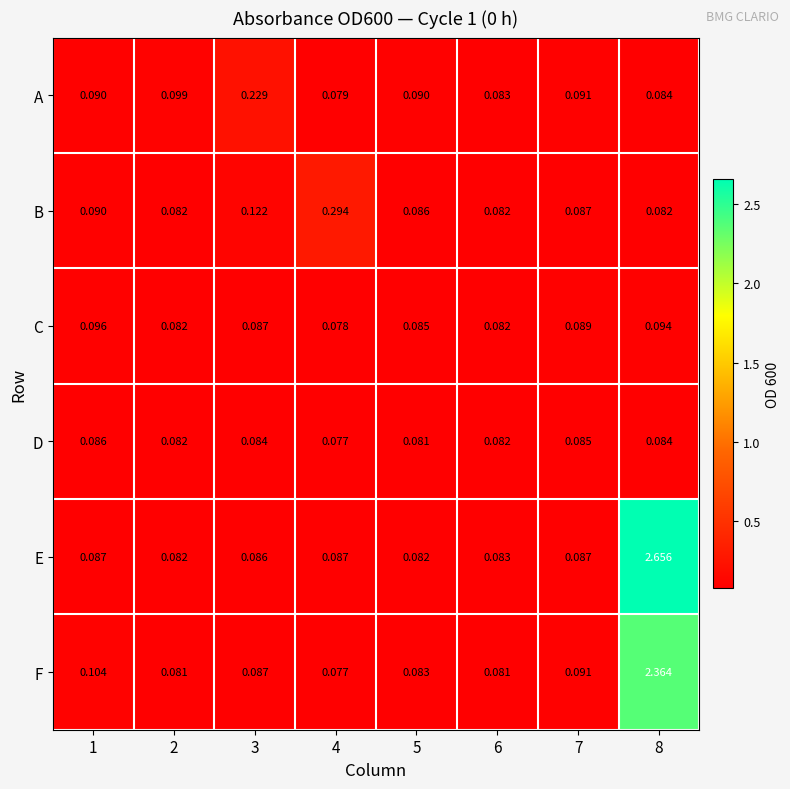

List the series in order of their peak value, lowest first.

D, C, A, B, F, E